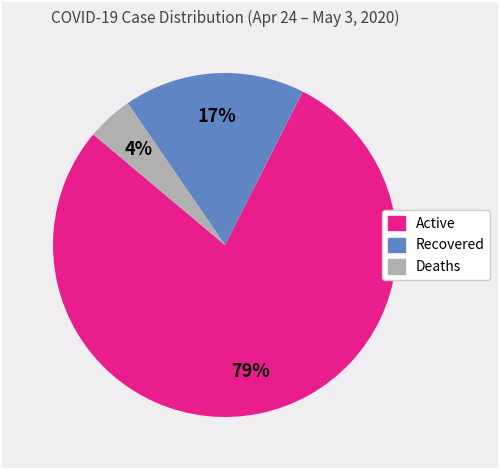

To the nearest percent, what is the average slice percentage?

33%